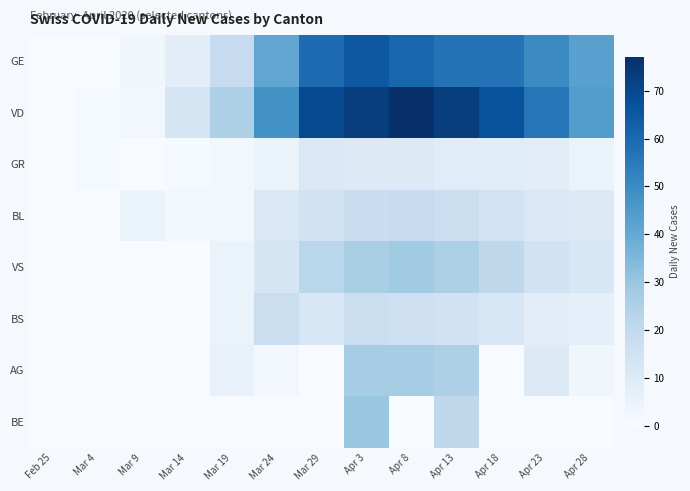

At which category is the sum across all series the highest?

Apr 3